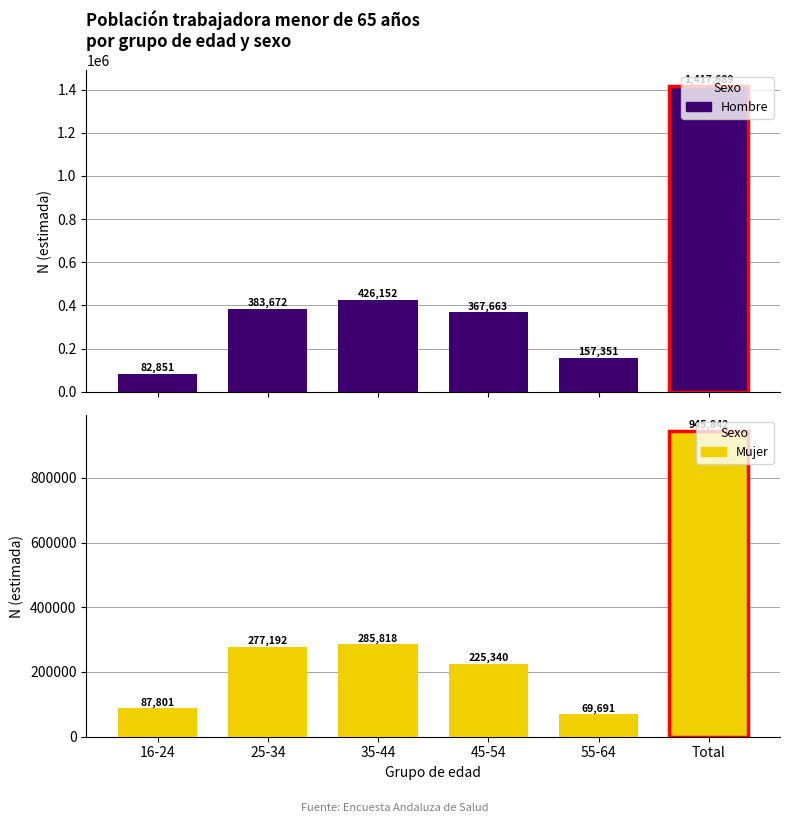

Which has a higher value, 25-34 or 16-24?

25-34